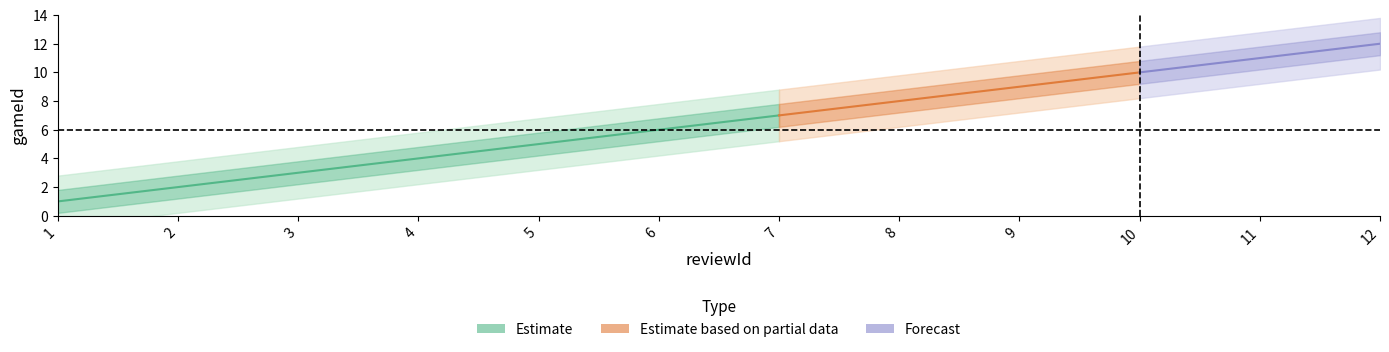

At which label is the value closest to 6?

6